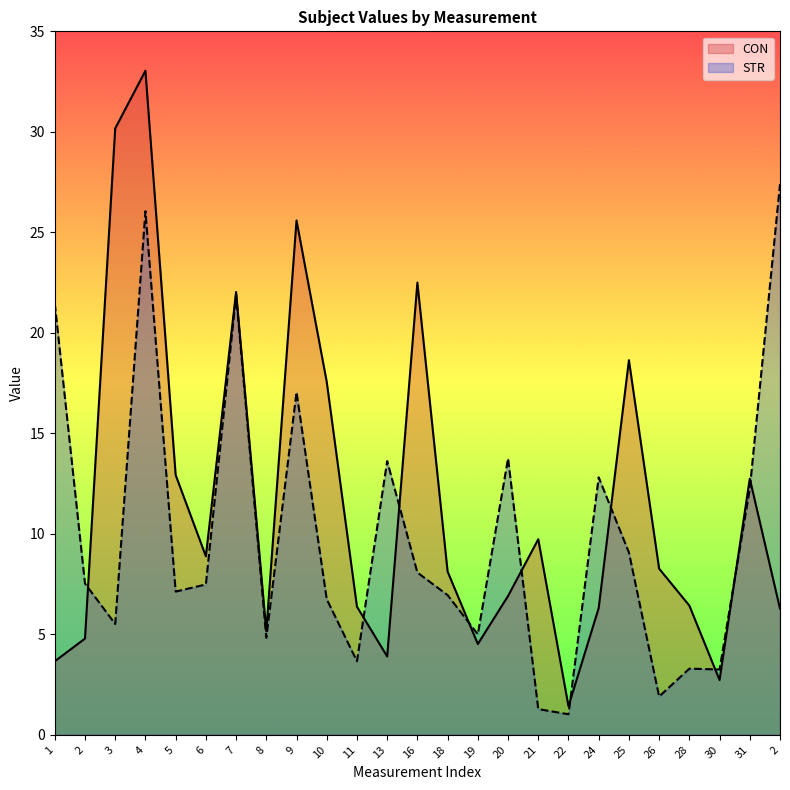

How many lines are shown in the chart?

2